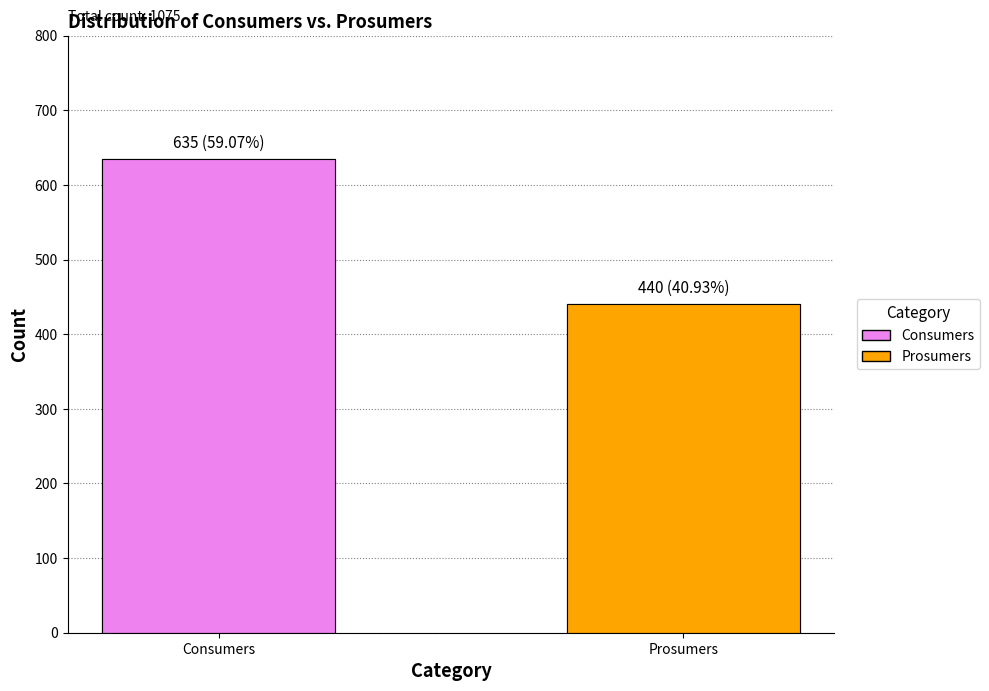

At which label is the value closest to 537?

Prosumers